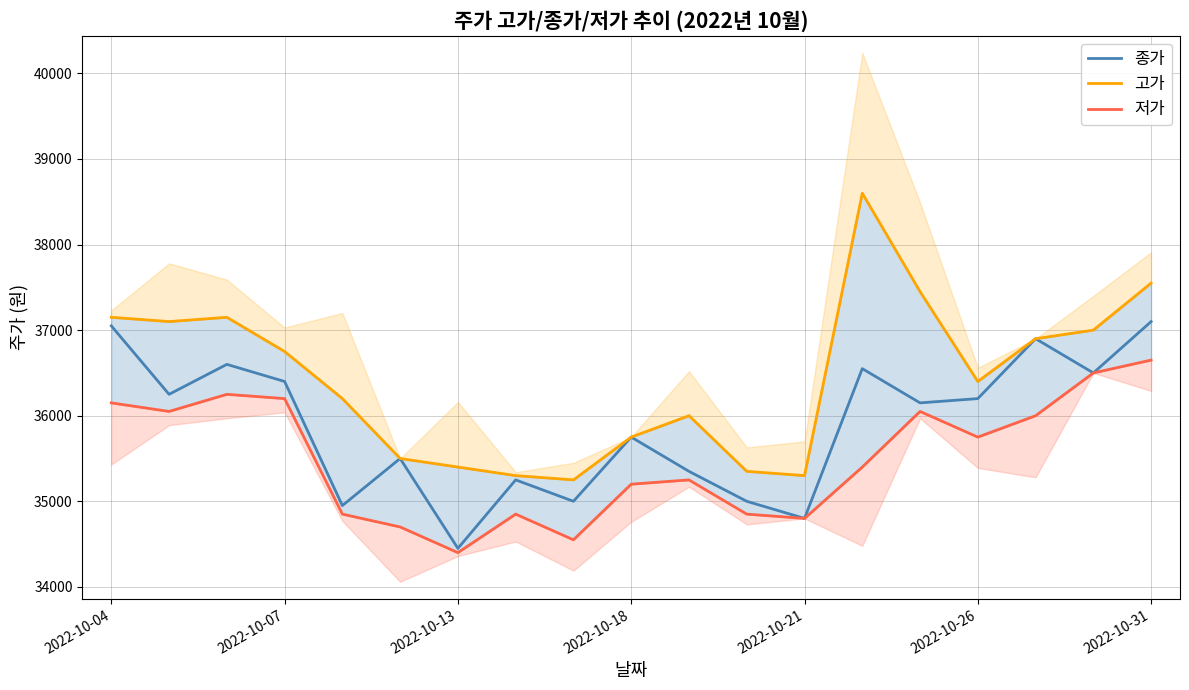

What is the highest value of the 종가 series?

37100